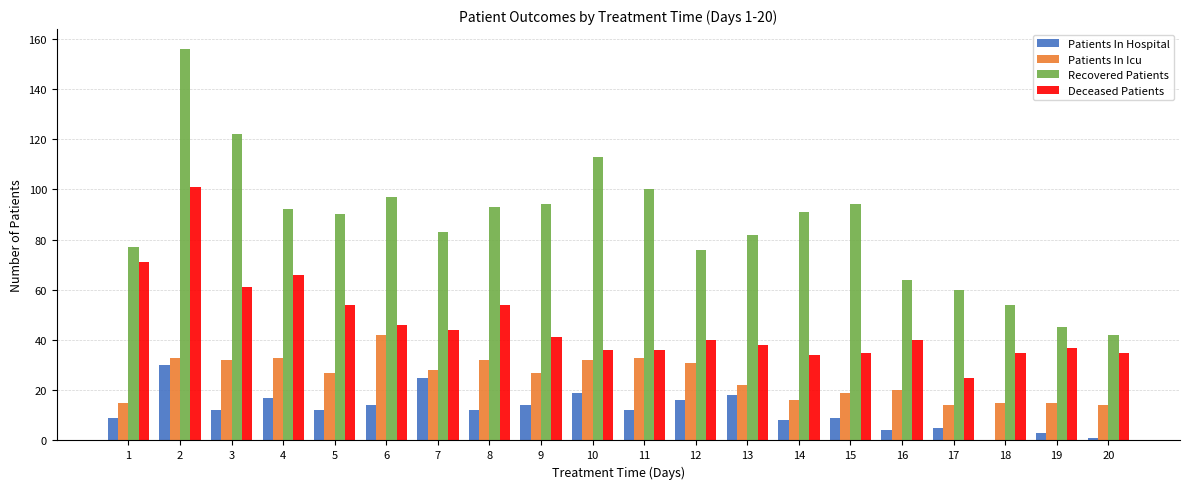

Between 2 and 7, which series saw the biggest shift?

Recovered Patients